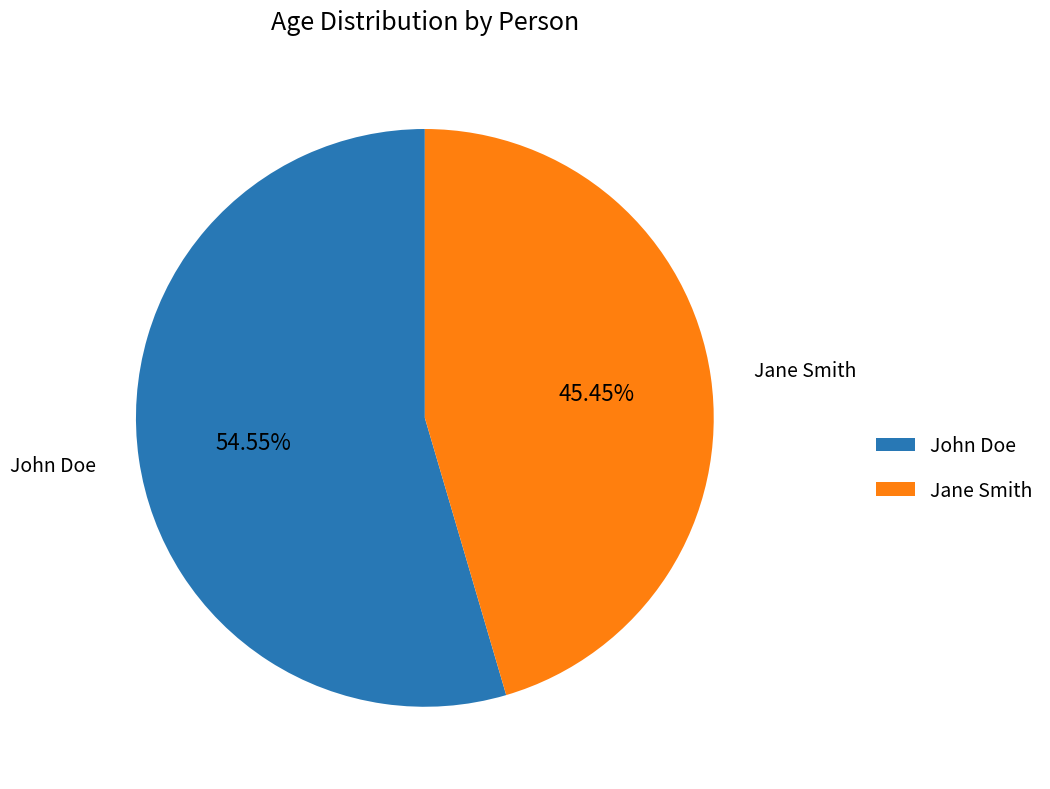

Which slice represents more than half of the pie?

John Doe